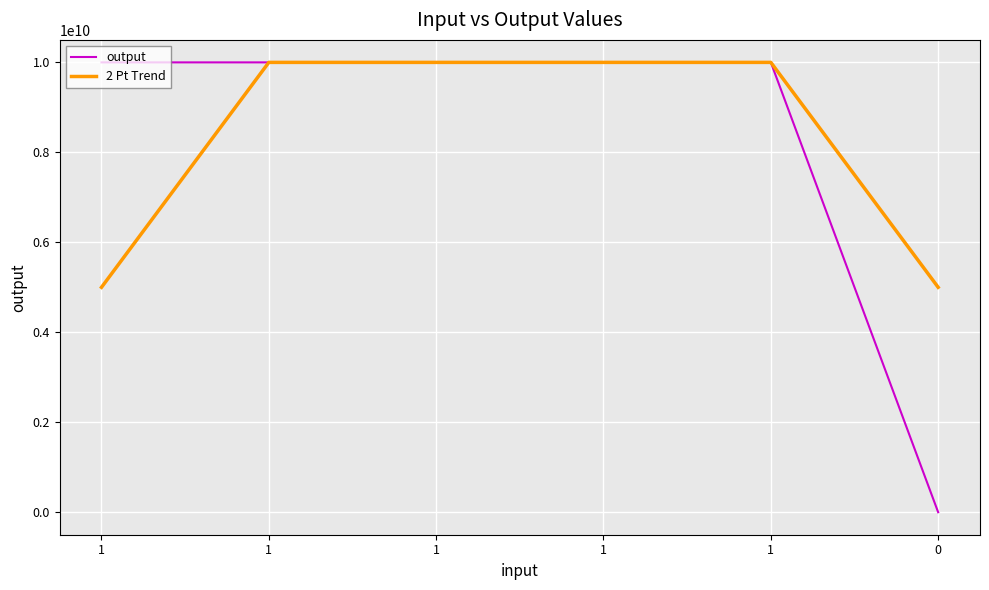

Which series has the widest spread of values?

output